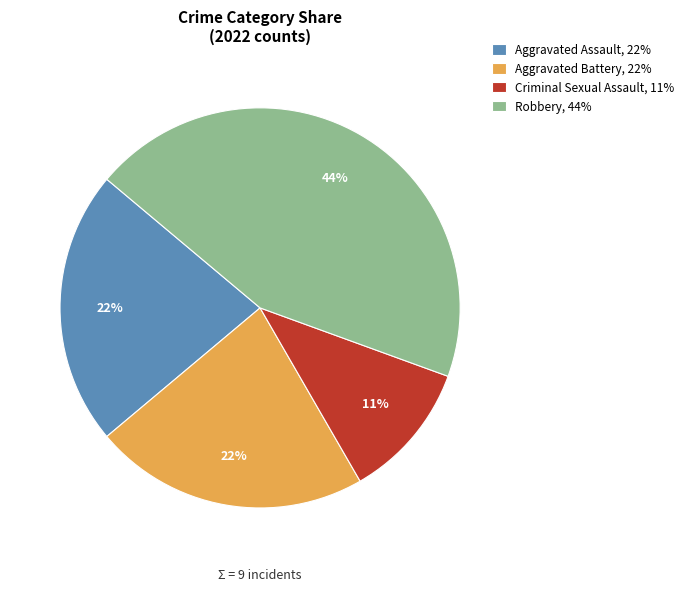

Is there a majority slice in this chart?

No